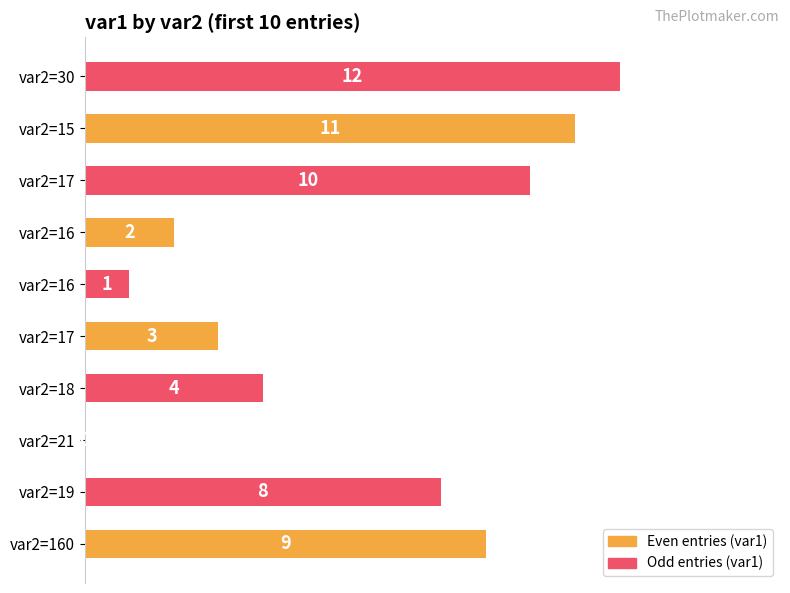

Are the bars horizontal?

Yes